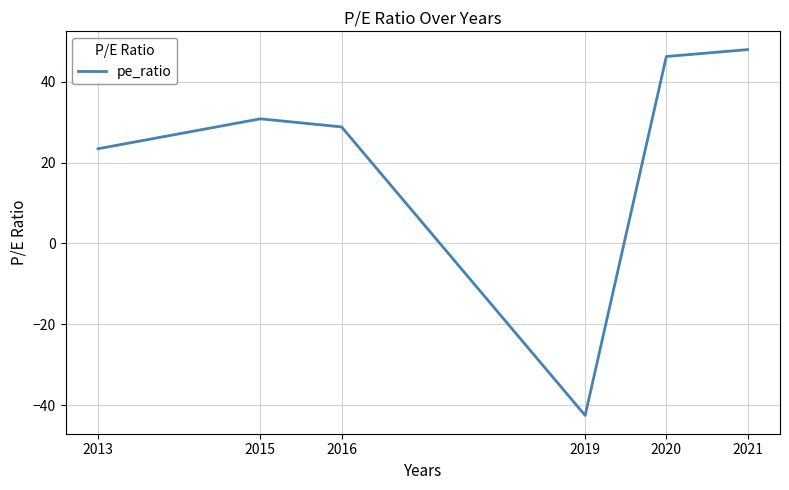

At which category does the data reach its first local valley?

2019